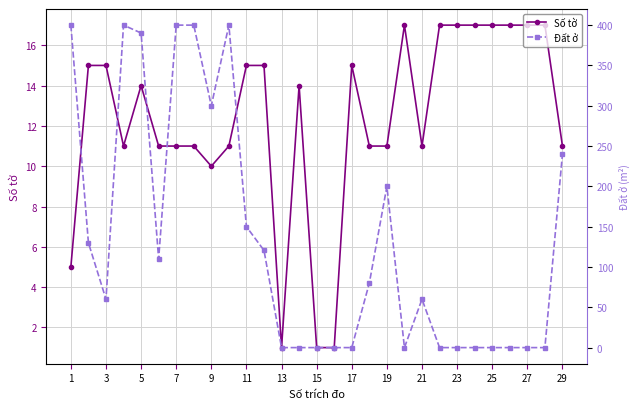

Is it true that Số tờ equals 17 at 25?

True